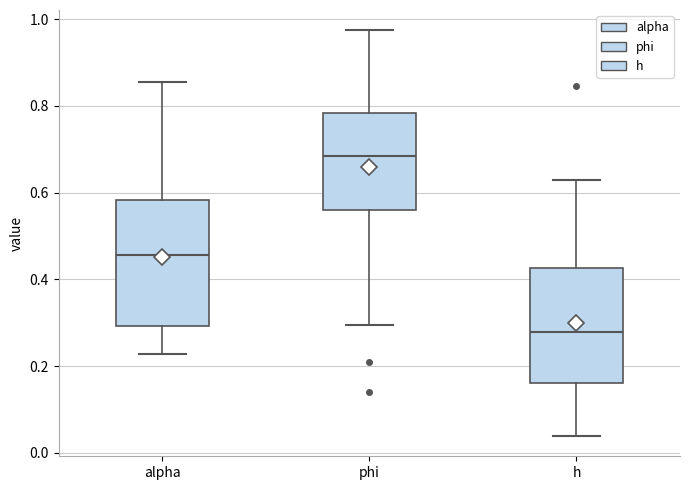

Where is the lower edge of the box for alpha on the y-axis? The values are not printed on the chart, so give them approximately, as read against the axis.

0.30